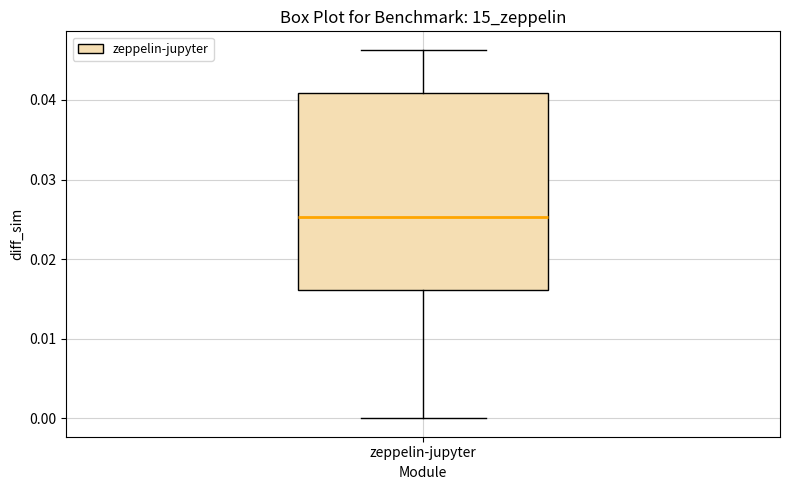

Transcribe this box plot: give where the median line is, the range the box spans, and where the two whiskers end, as read against the y-axis. The values are not printed on the chart, so give them approximately, as read against the axis.

median 0.025, box 0.016 to 0.041, whiskers 0.000 to 0.046